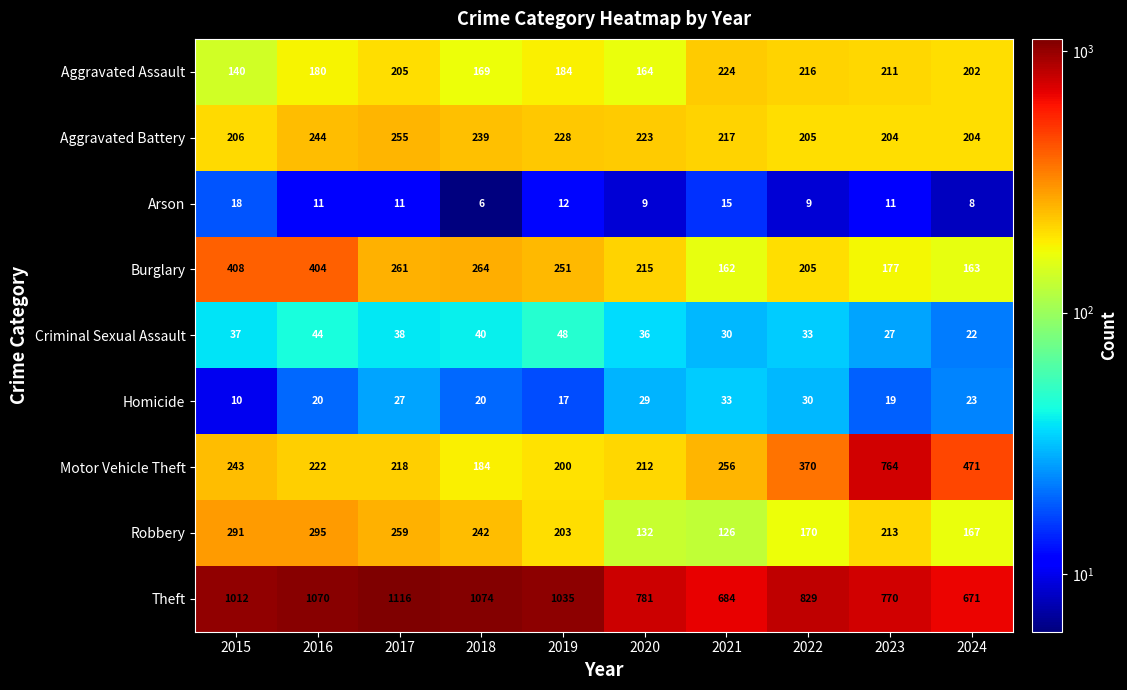

What is the difference between the maximum and minimum values in the Robbery series?

169